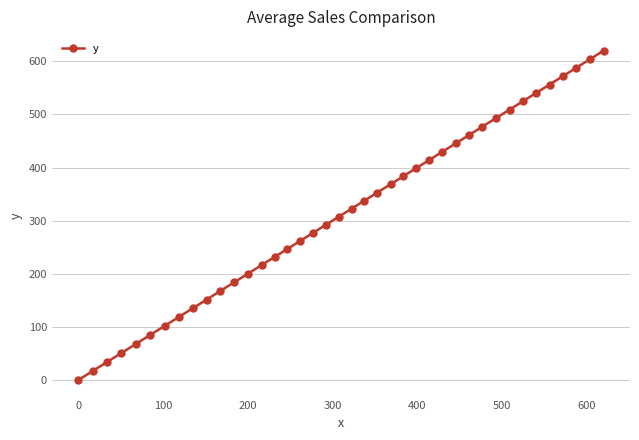

What is the maximum value shown in the chart?

620.1